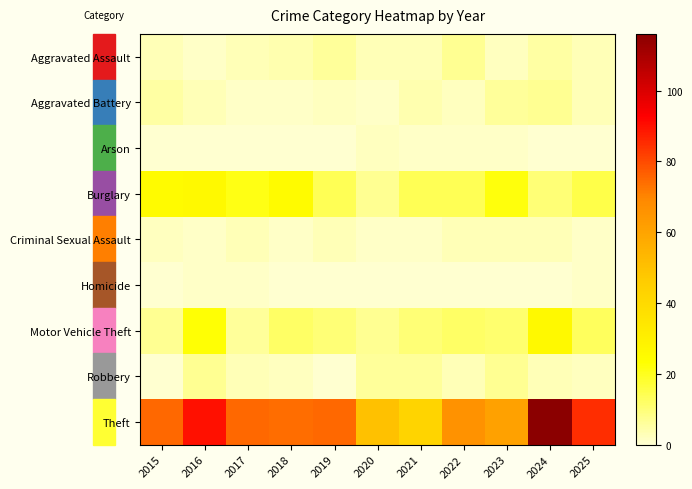

At which category is the sum across all series the highest?

2024